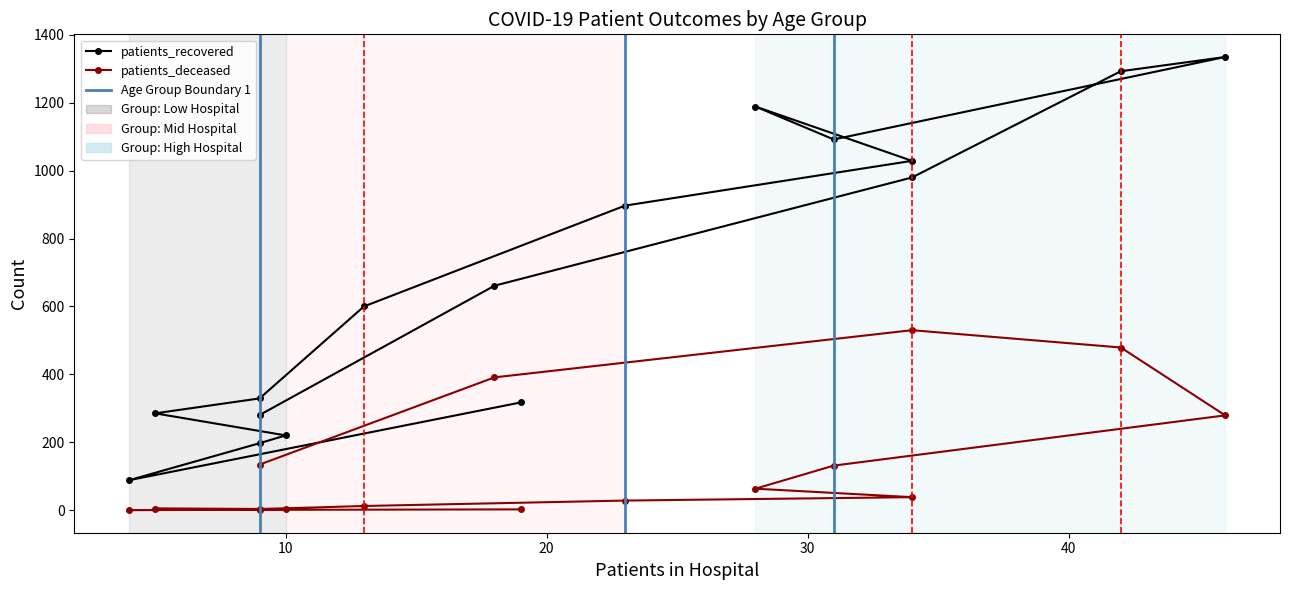

What is the value of the patients_recovered point at the 9th from the left?

1029